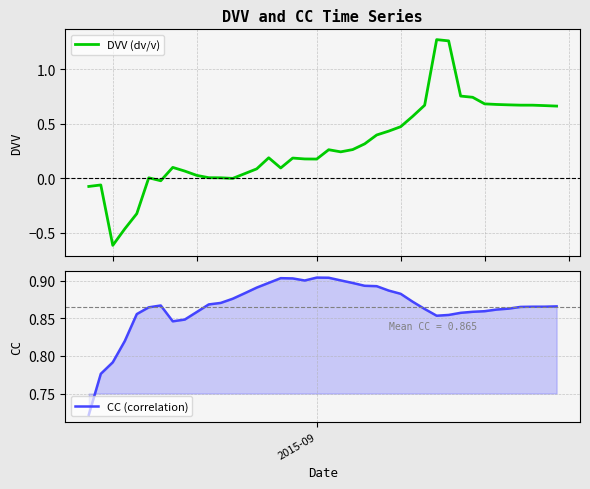

What are all the series names shown in the legend?

DVV (dv/v), CC (correlation)